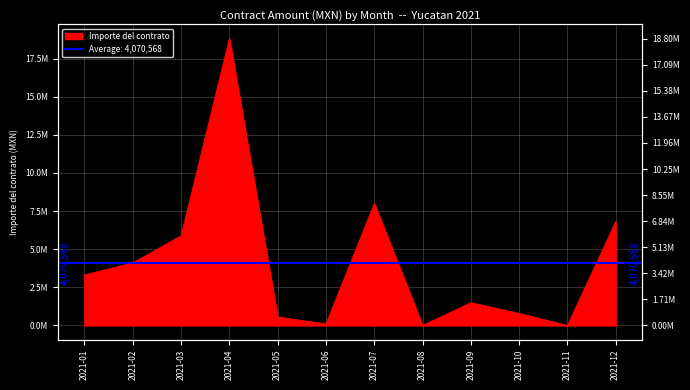

Reading left to right, what are all the values shown in this chart?

3309722.0	4102555.8	5880000.0	18800000.0	558890.7	94827.6	8000000.0	0.0	1490694.1	790260.6	0.0	6818866.0